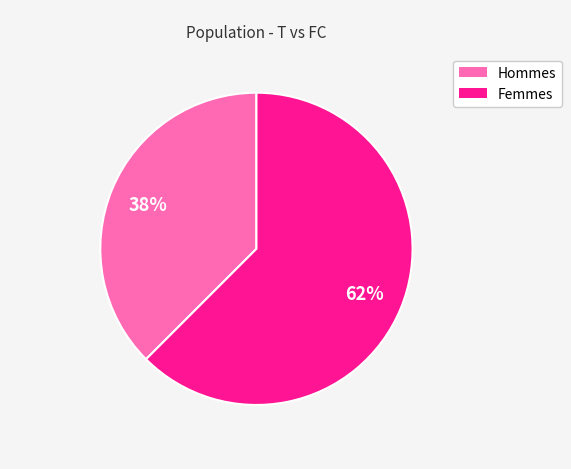

Is there a majority slice in this chart?

Yes